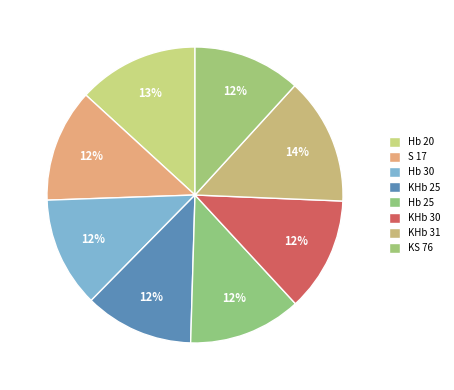

Which category has the biggest portion of the pie?

KHb 31